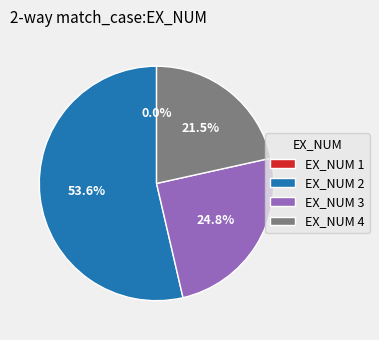

Which category has the biggest portion of the pie?

EX_NUM 2